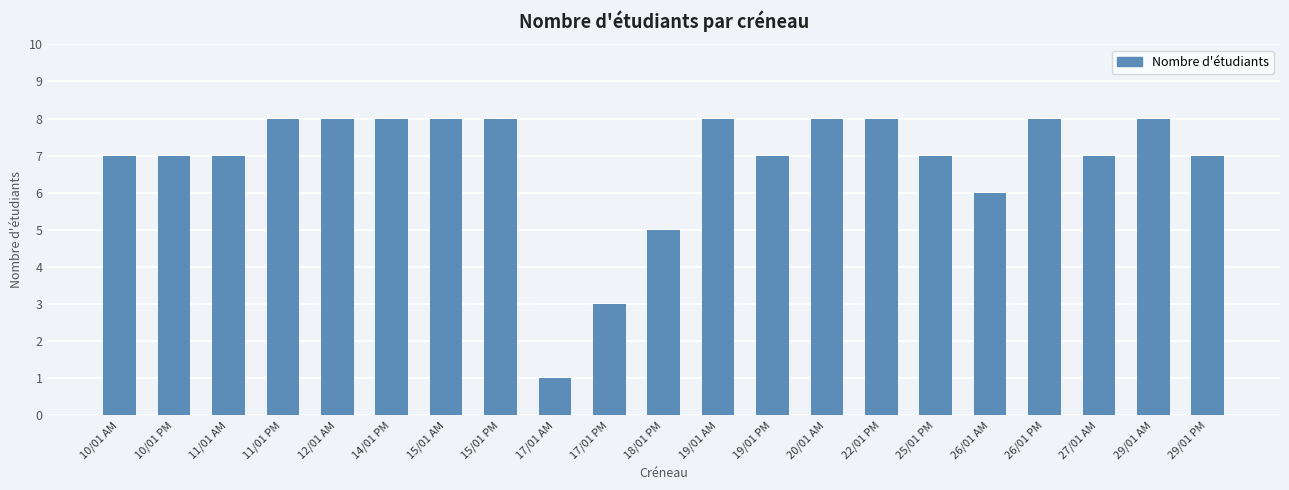

Which label corresponds to the smallest value in the chart?

17/01 AM